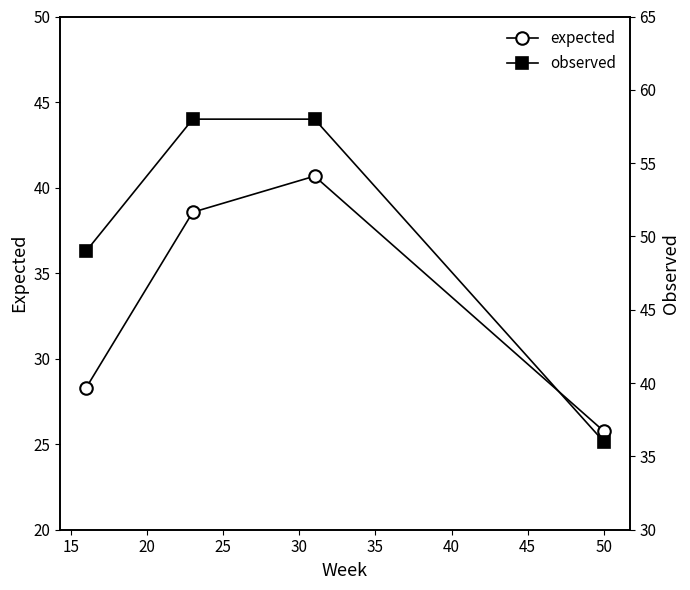

True or false: observed has more than 2 points higher than both neighbors.

False